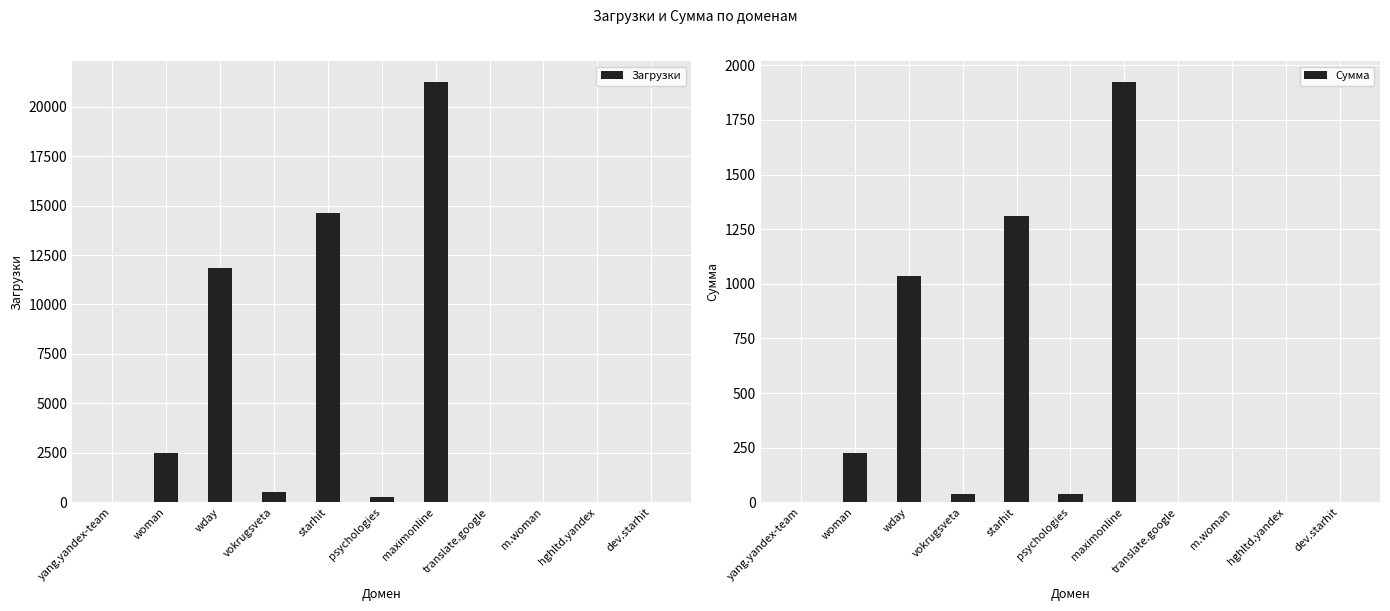

Is it true that Сумма equals 39 at vokrugsveta?

True